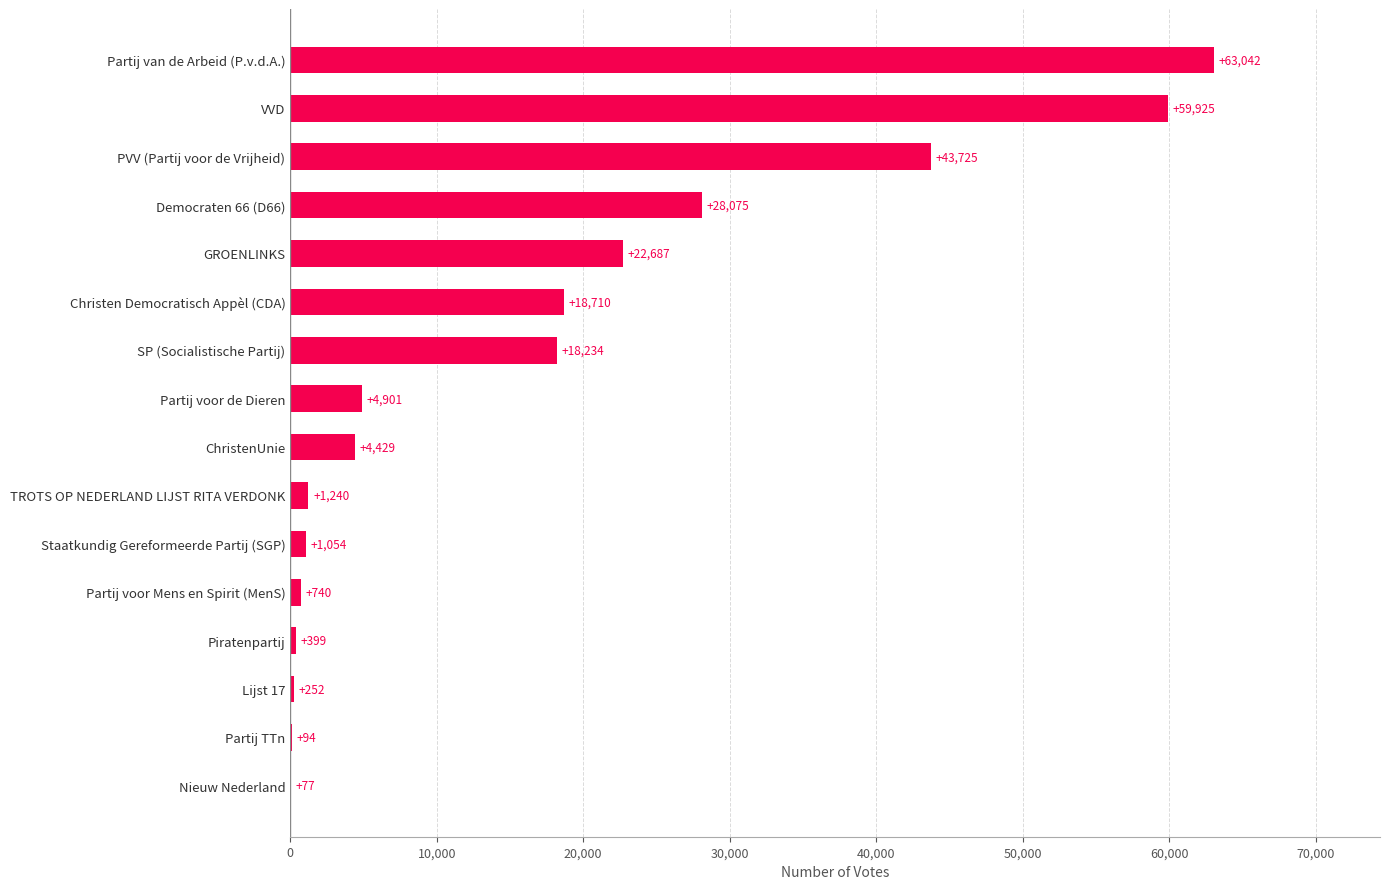

What is the ratio of the value at ChristenUnie to the value at Partij voor de Dieren?

0.9